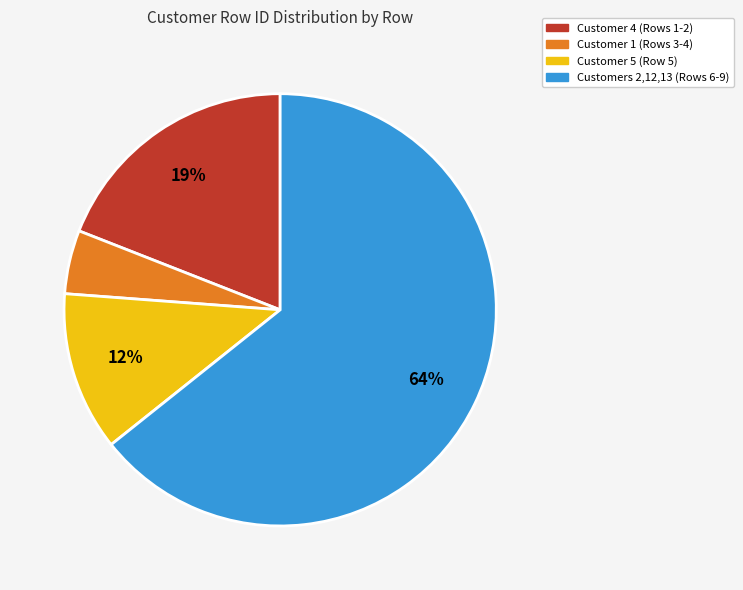

Which category has the smallest portion of the pie?

Customer 1 (Rows 3-4)